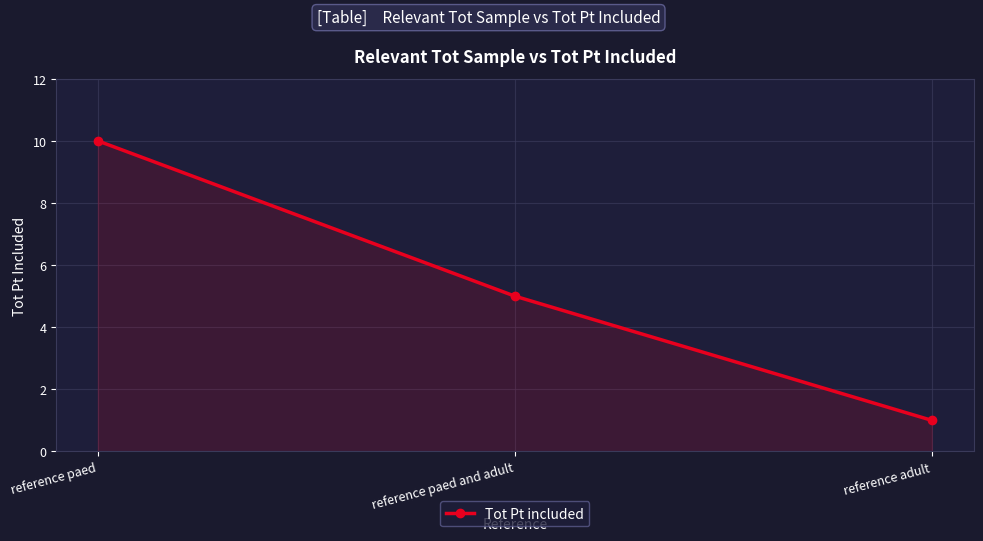

How many lines are shown in the chart?

1